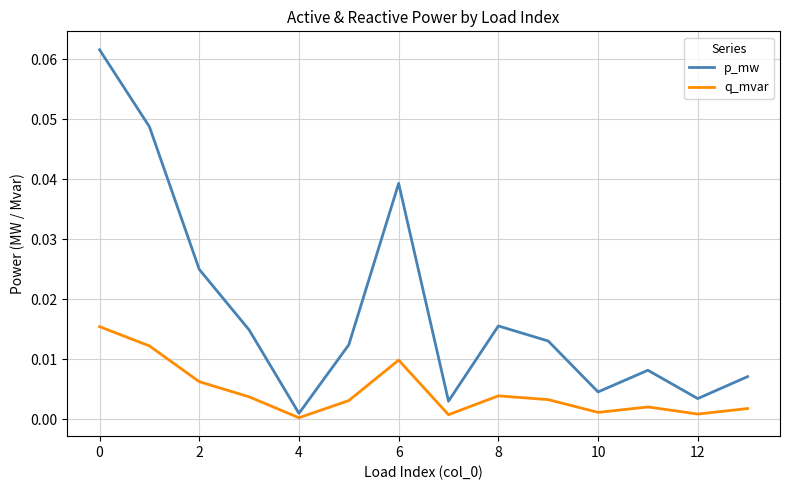

Which series has the widest spread of values?

p_mw